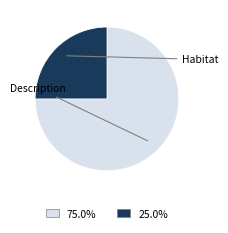

Is there any slice that represents more than half of the pie?

Yes